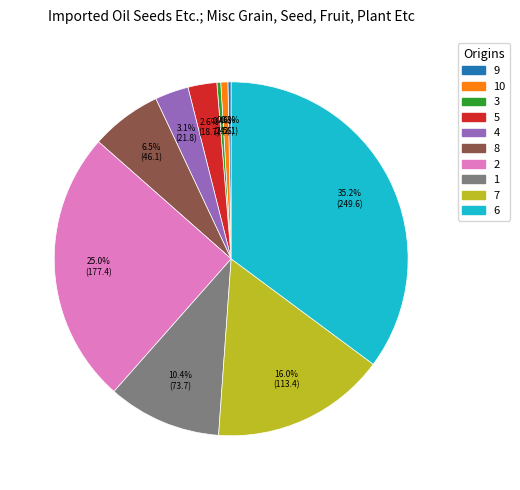

Does any single category account for the majority?

No